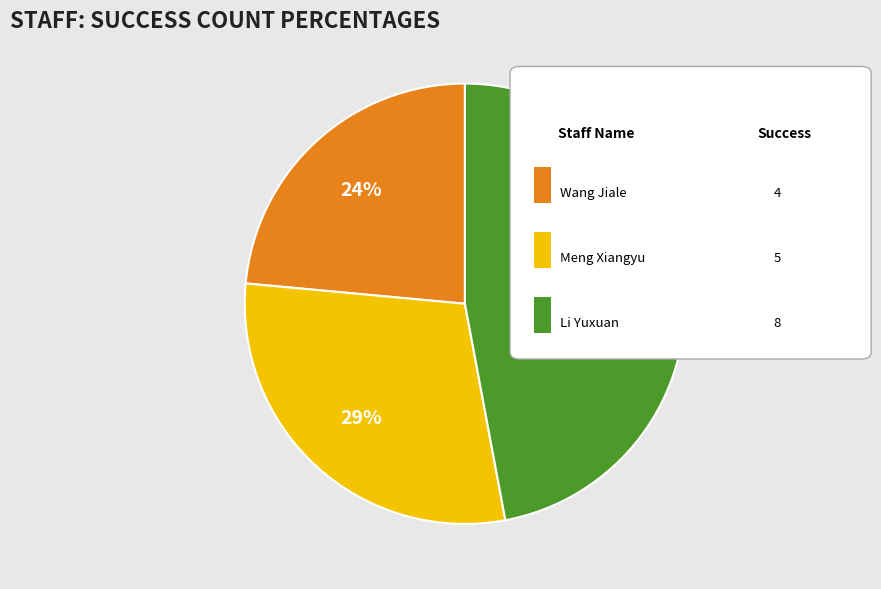

To the nearest percent, what is the average slice percentage?

33%